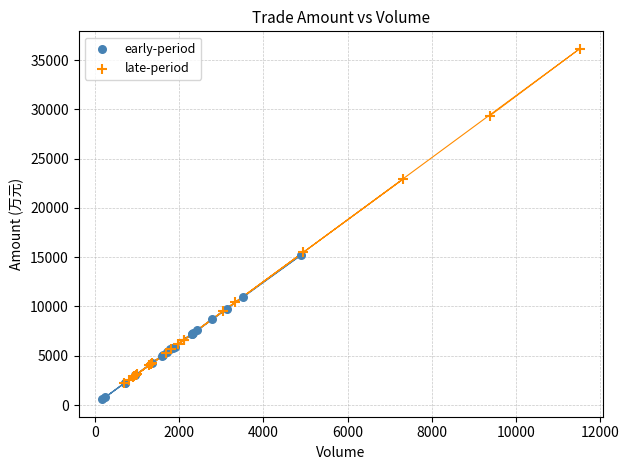

Which series contains the lowest Y value?

early-period